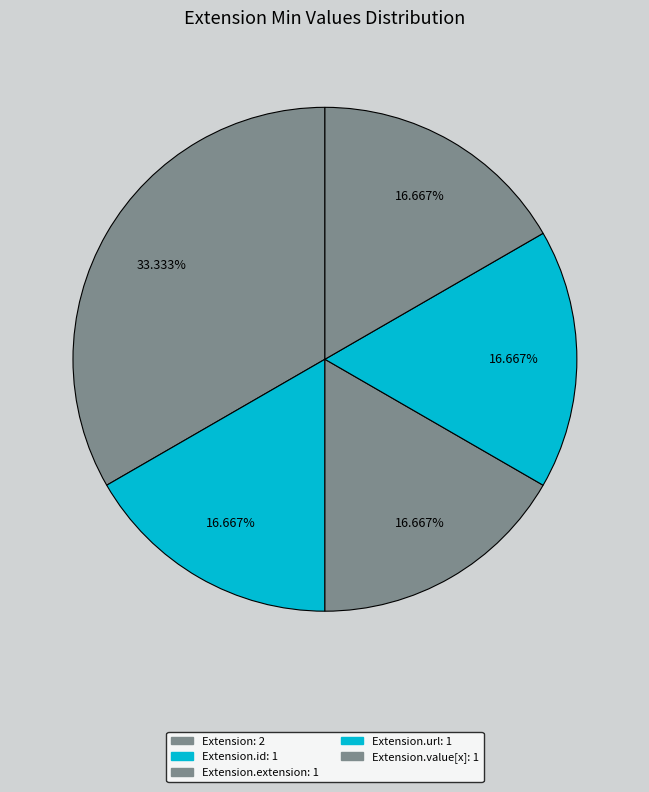

How many slices are in this pie chart?

5